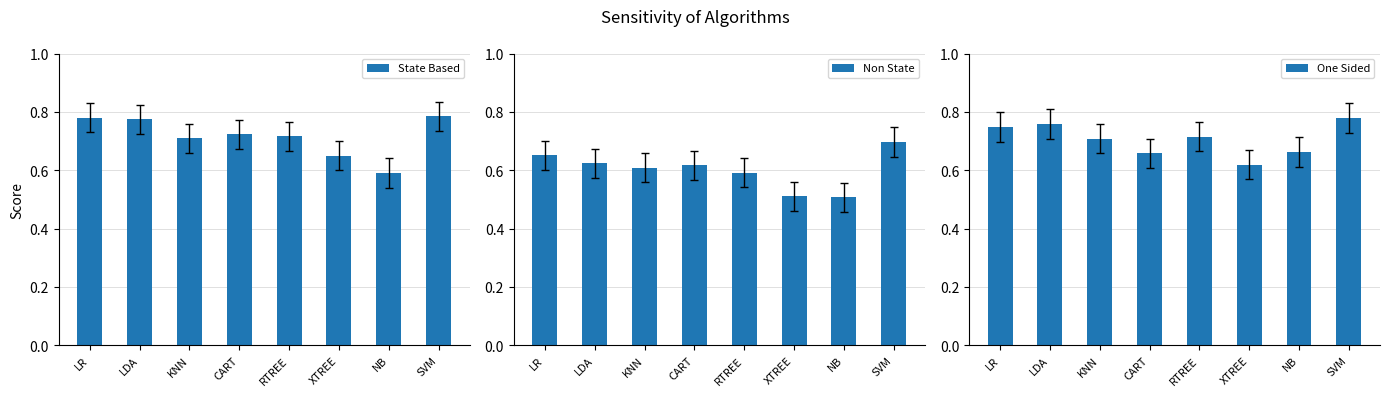

Reading left to right, extract all data points from this chart.

State Based: LR=0.8	LDA=0.8	KNN=0.7	CART=0.7	RTREE=0.7	XTREE=0.7	NB=0.6	SVM=0.8
Non State: LR=0.7	LDA=0.6	KNN=0.6	CART=0.6	RTREE=0.6	XTREE=0.5	NB=0.5	SVM=0.7
One Sided: LR=0.7	LDA=0.8	KNN=0.7	CART=0.7	RTREE=0.7	XTREE=0.6	NB=0.7	SVM=0.8